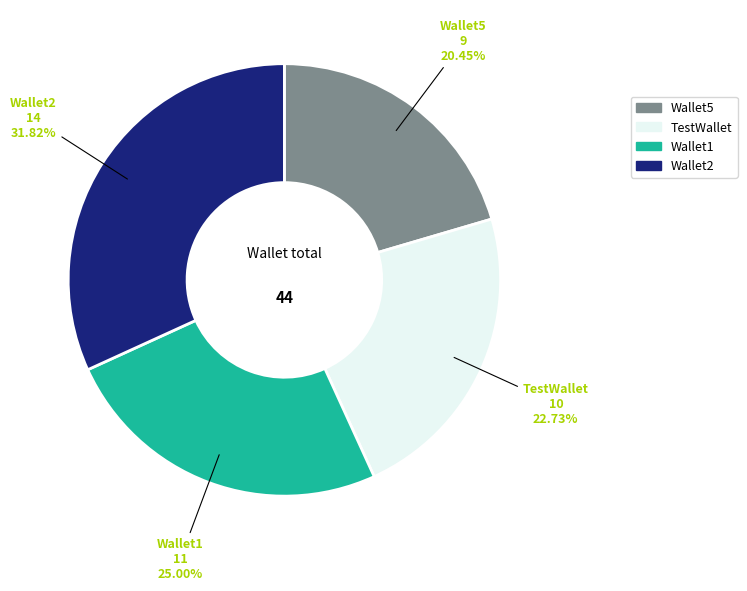

Approximately how many times larger is the value at Wallet1 compared to Wallet5?

1.2